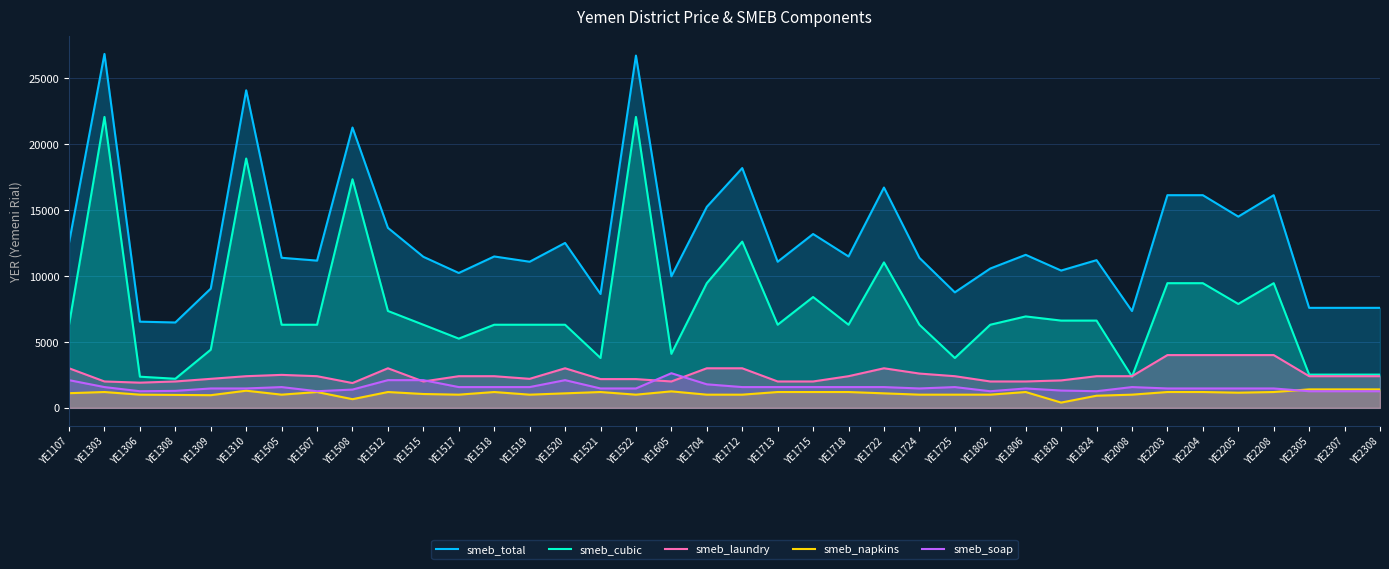

What is the difference between the smeb_total values at YE1107 and YE1802?

1952.0